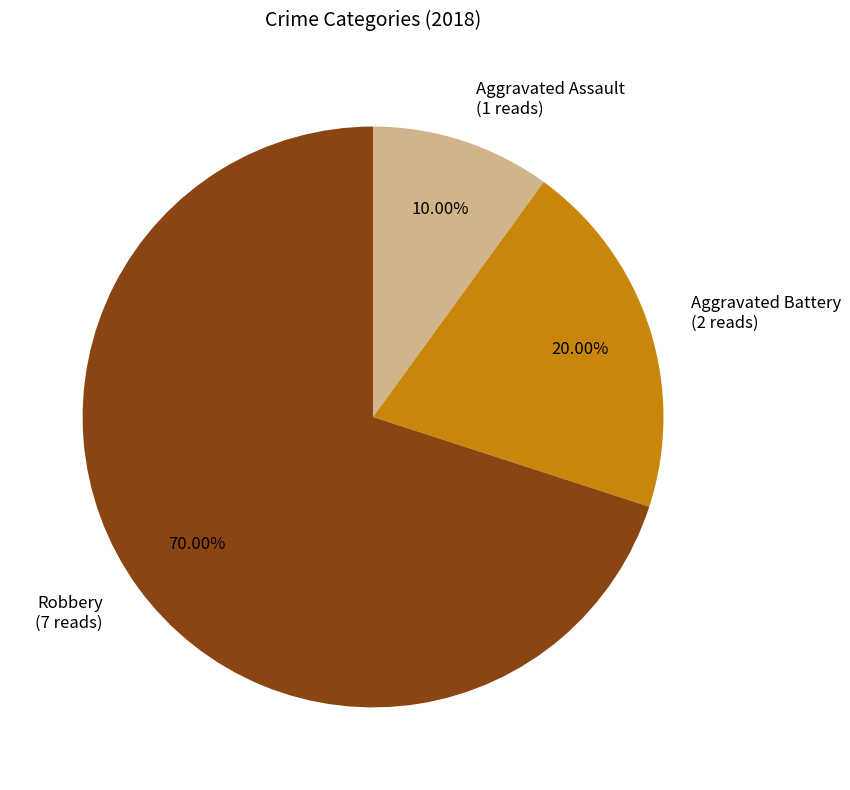

Which has a higher value, Aggravated Battery or Aggravated Assault?

Aggravated Battery